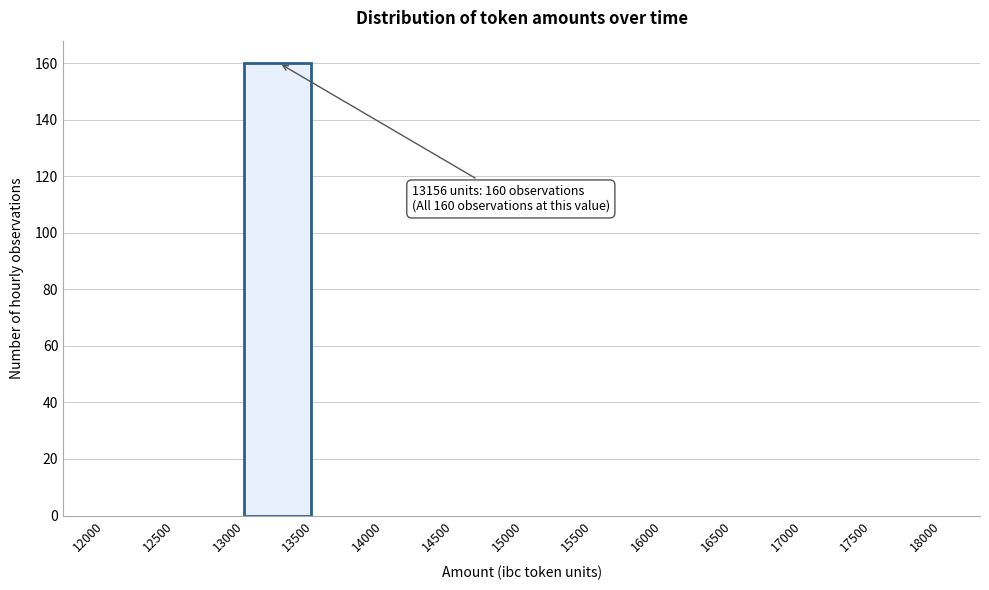

Reading left to right, transcribe all the data shown in this chart.

12000=0	12500=0	13000=160	13500=0	14000=0	14500=0	15000=0	15500=0	16000=0	16500=0	17000=0	17500=0